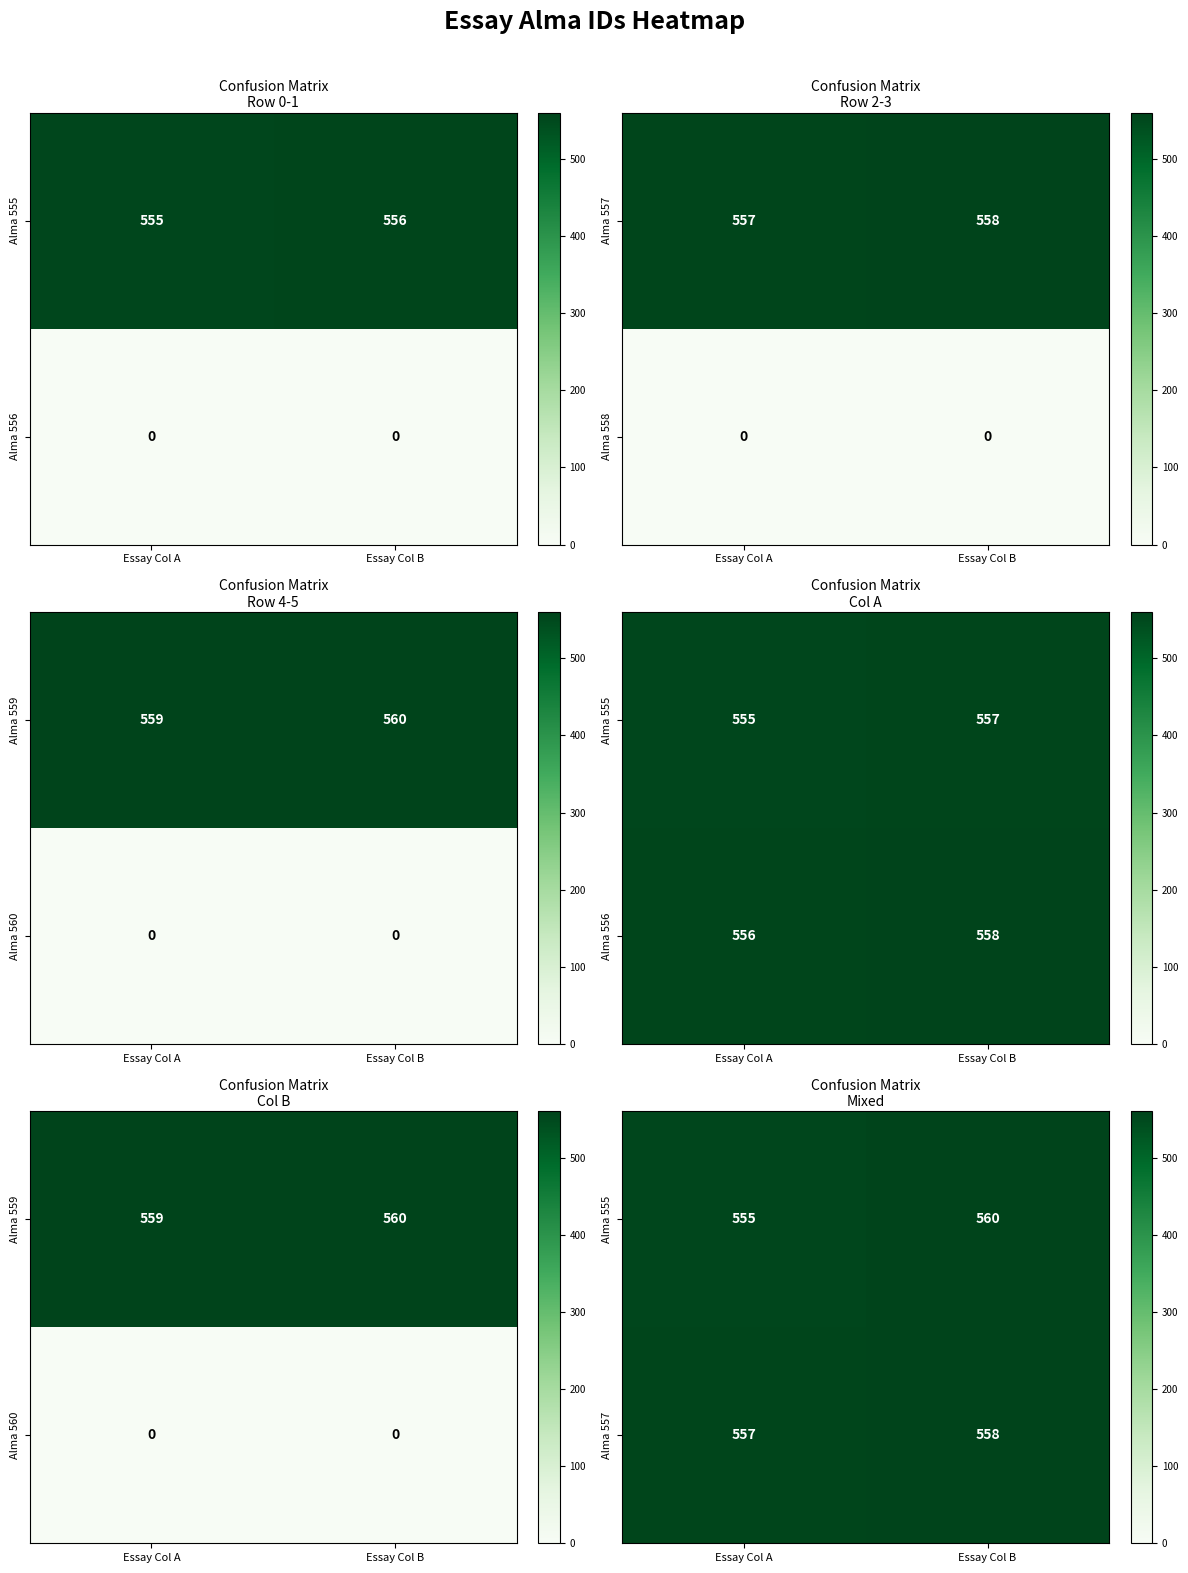

What is the difference between the Alma 557 values at Essay Col A and Essay Col B?

1